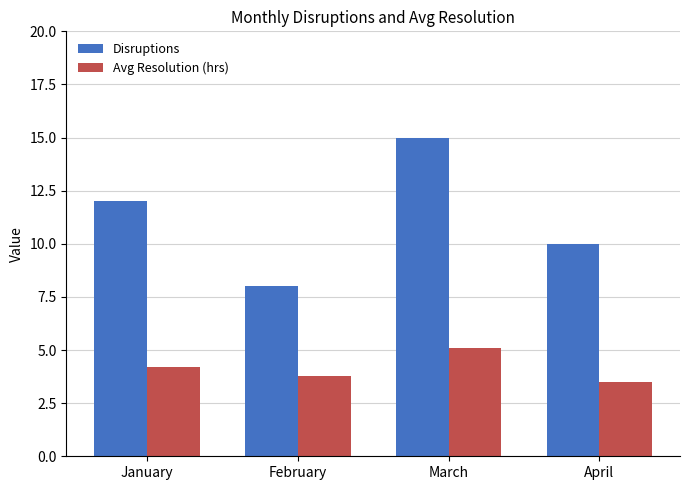

Which series has the widest spread of values?

Disruptions